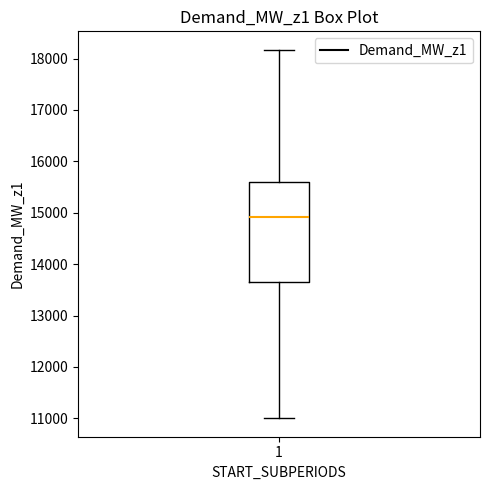

Read this box plot against the y-axis: the position of the median line, the range covered by the box, and the ends of both whiskers. The values are not printed on the chart, so give them approximately, as read against the axis.

median 14900, box 13700 to 15600, whiskers 11000 to 18200